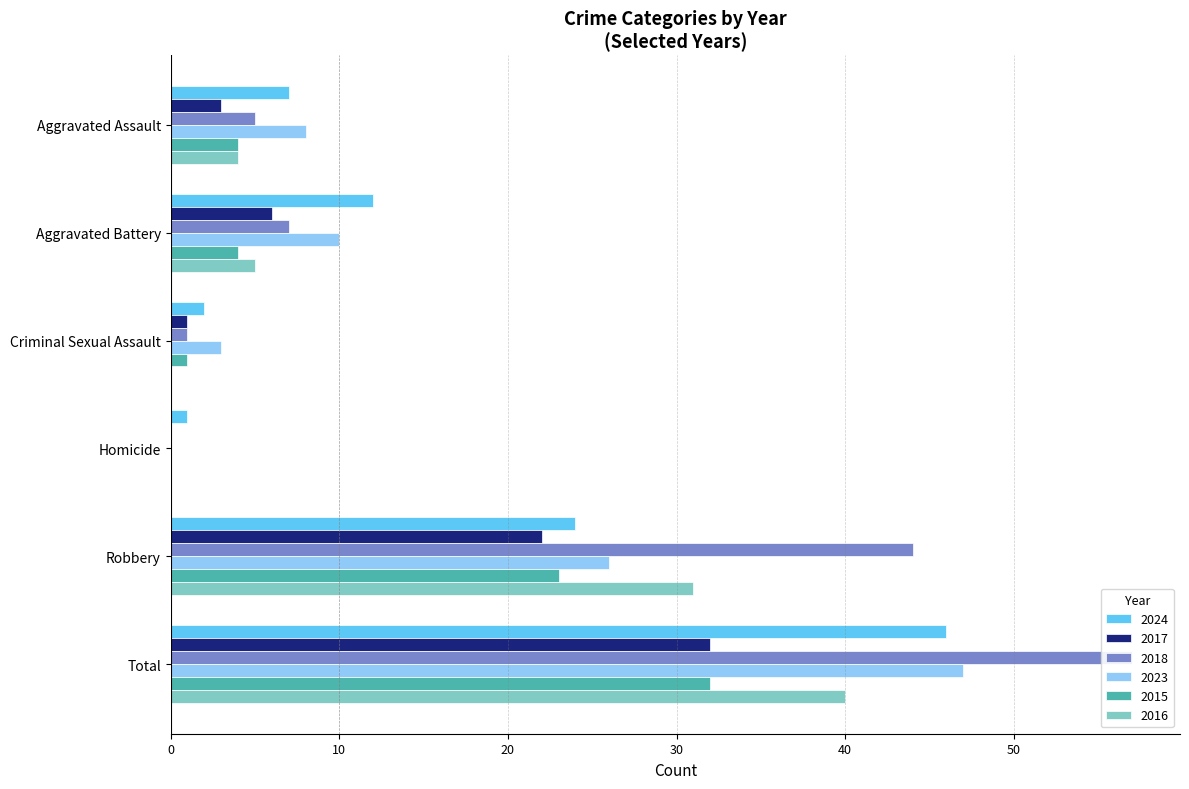

How many bars are there in total?

36